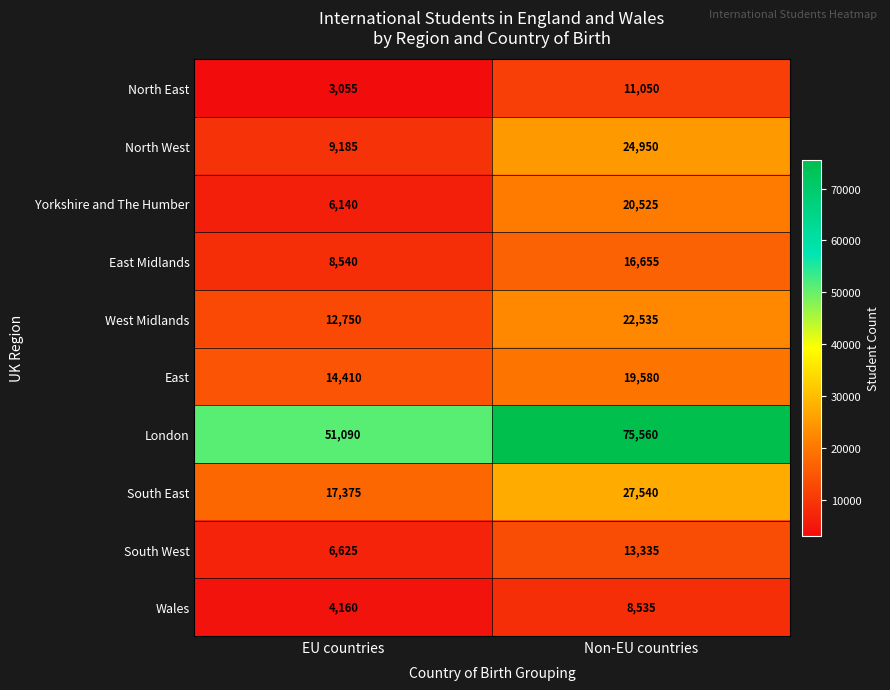

At which category does the chart reach its peak across all series?

Non-EU countries